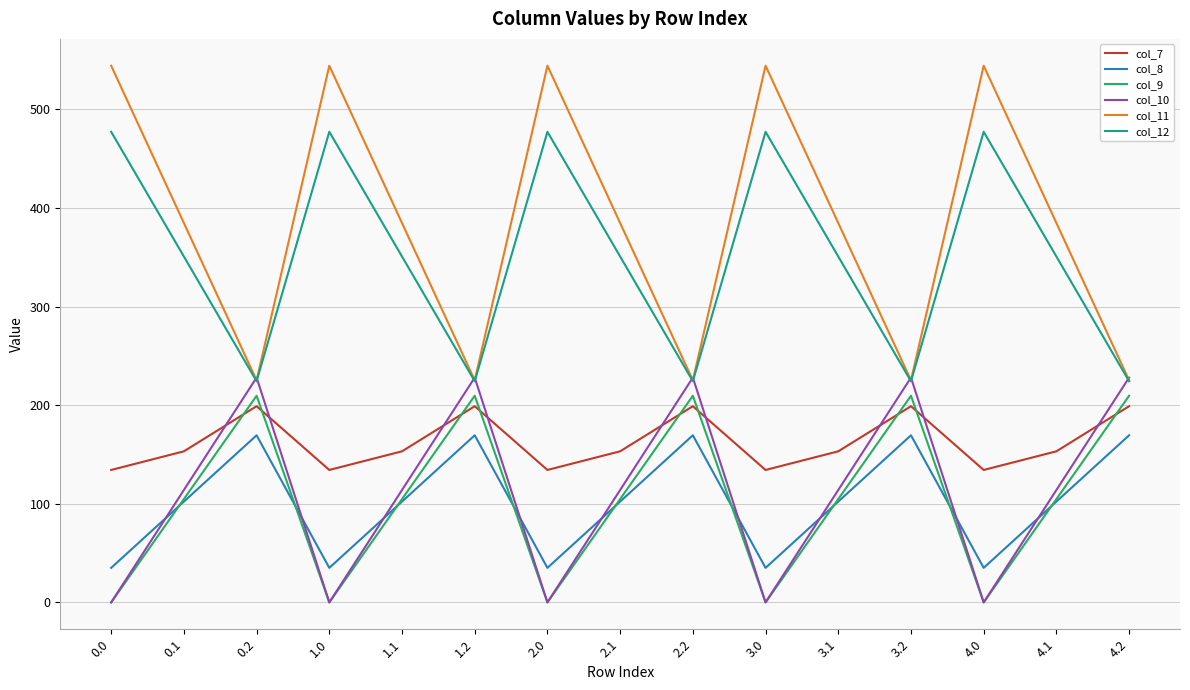

True or false: col_7 and col_12 intersect in this chart.

False